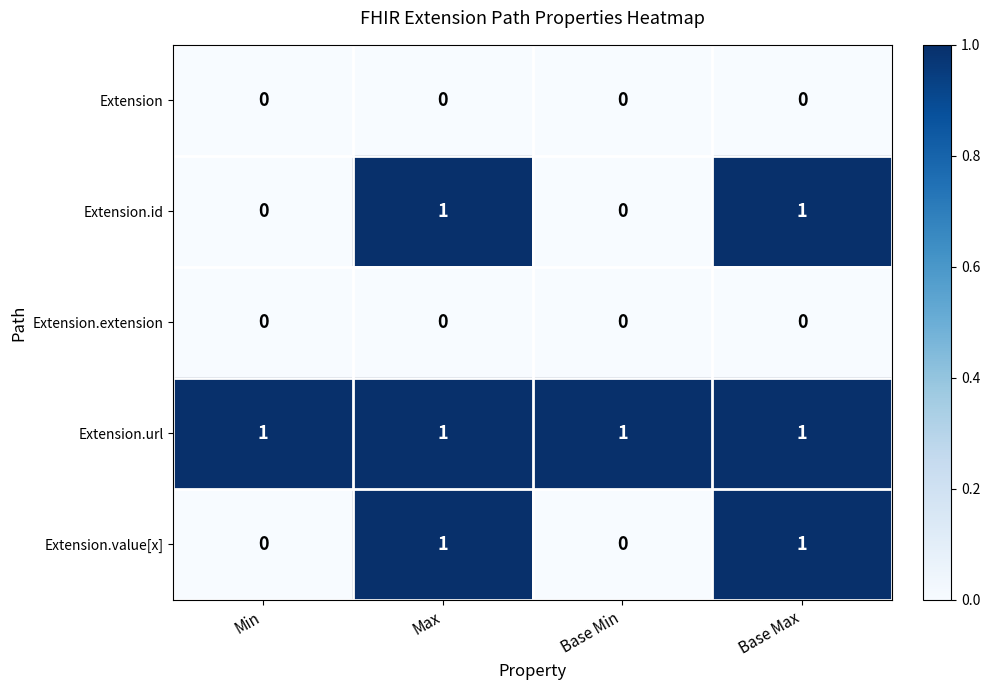

True or false: Extension.value[x] has a value of 2 at Base Max.

False